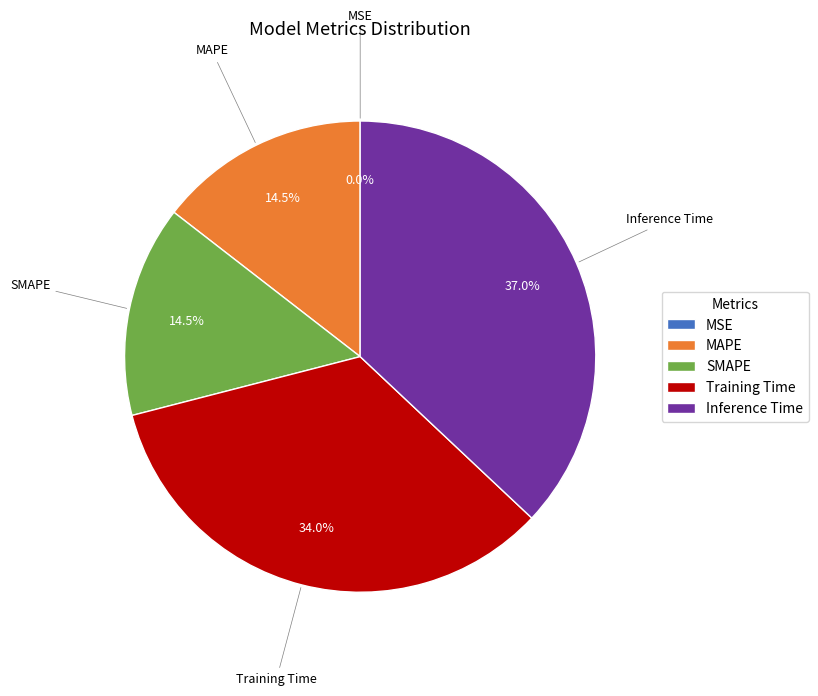

To the nearest percent, what is the combined percentage of Inference Time and MAPE?

52%